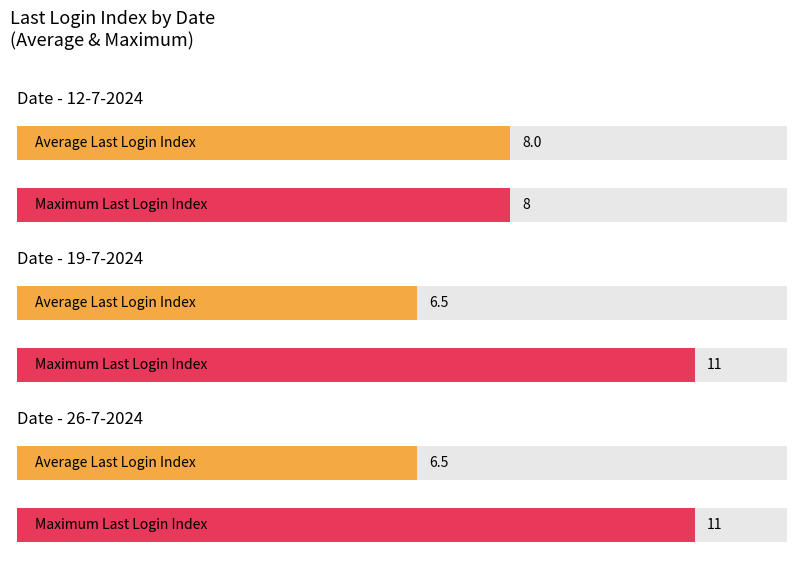

Is the value of Average utilization at 19-7-2024 greater than the value of Maximum utilization at 26-7-2024?

No